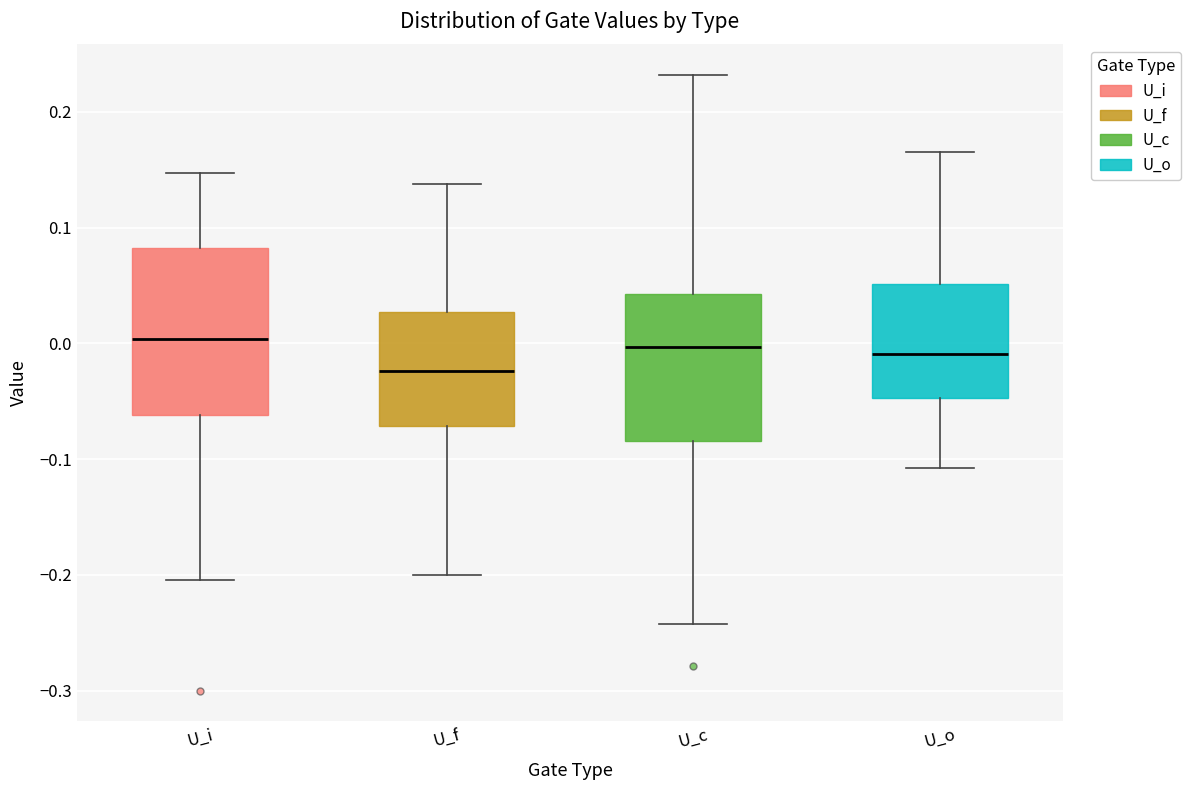

Reading left to right, transcribe this box plot: for each box, give where its median line is, the range the box spans, and where its two whiskers end, as read against the y-axis. The values are not printed on the chart, so give them approximately, as read against the axis.

U_i: median 0.00, box -0.06 to 0.08, whiskers -0.20 to 0.15
U_f: median -0.02, box -0.07 to 0.03, whiskers -0.20 to 0.14
U_c: median 0.00, box -0.08 to 0.04, whiskers -0.24 to 0.23
U_o: median -0.01, box -0.05 to 0.05, whiskers -0.11 to 0.17